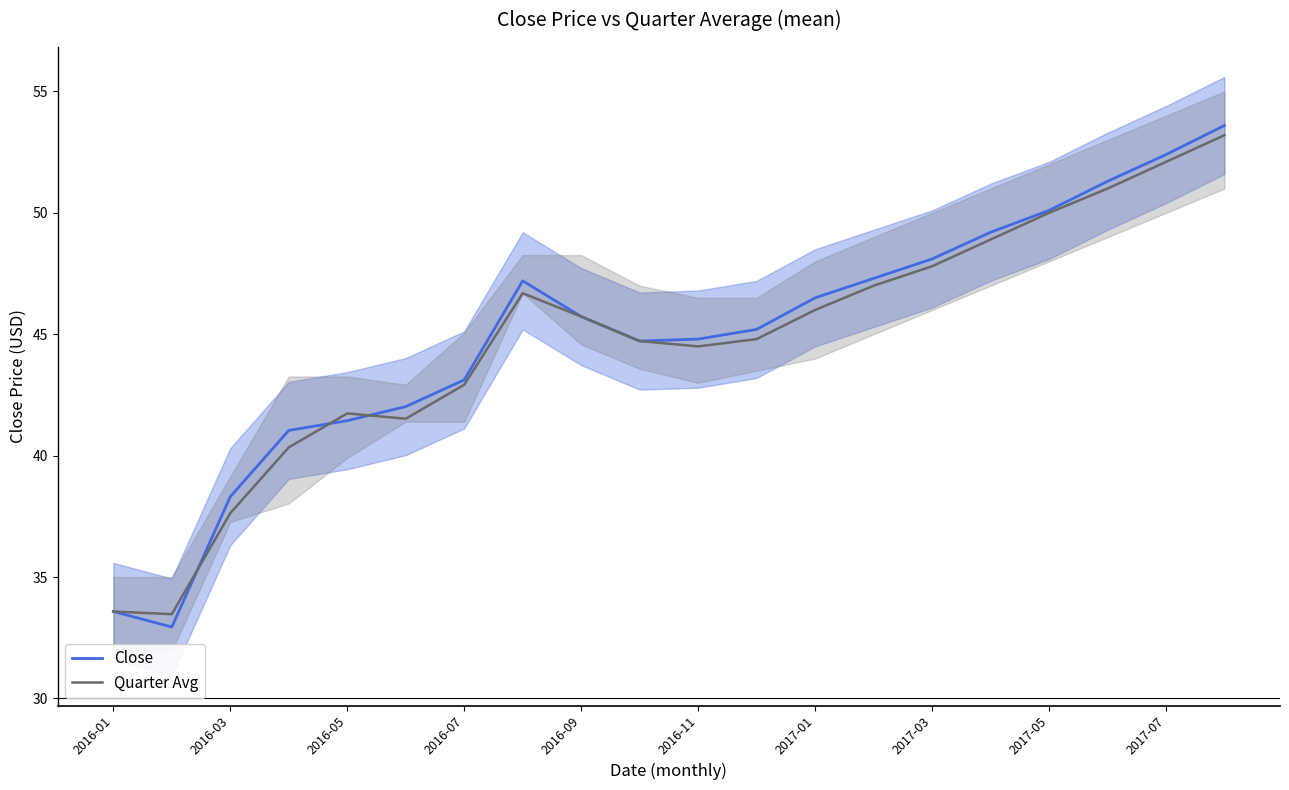

Which series has the largest total across all categories?

Close